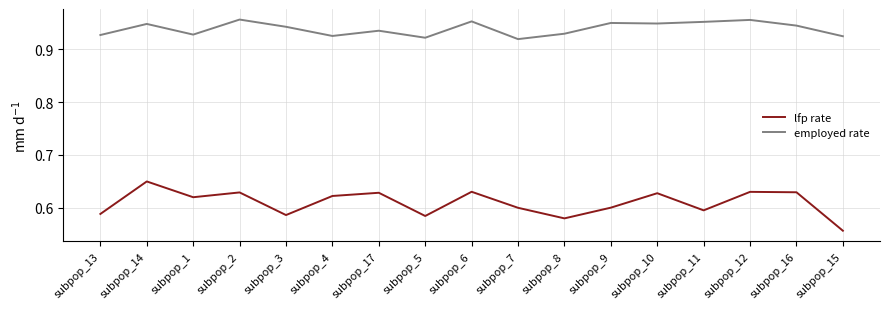

The employed rate series shows 1.6 at subpop_2. True or false?

False